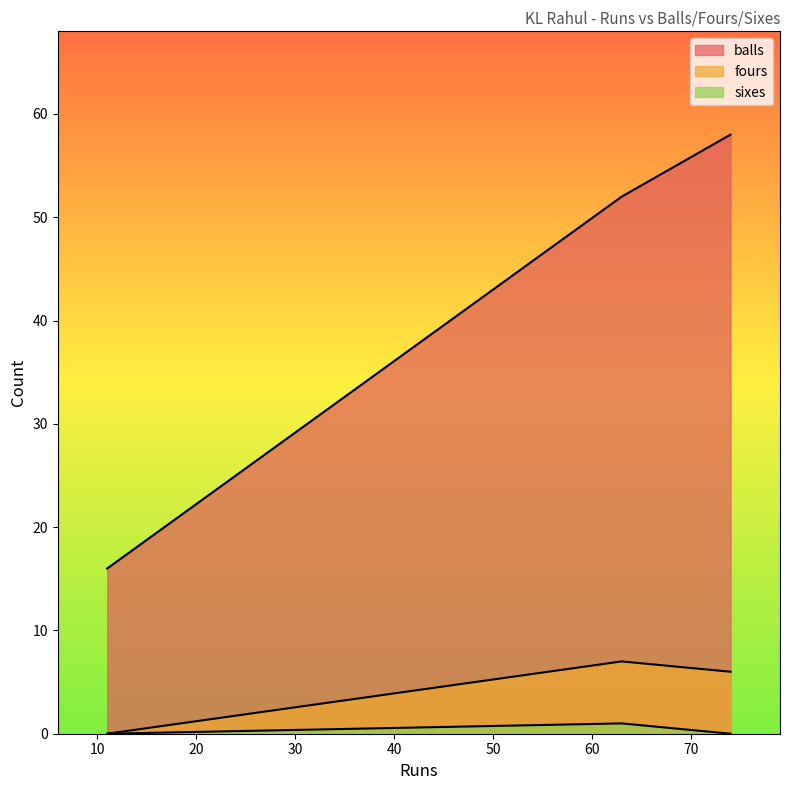

At which category is the sum across all series the highest?

74